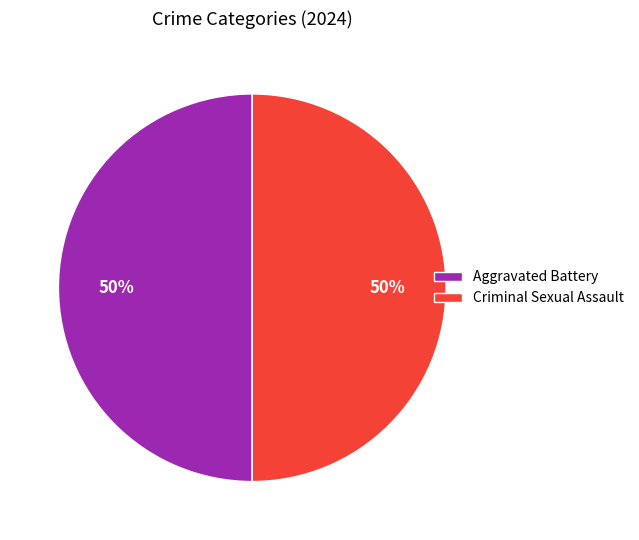

Is the sum of Aggravated Battery and Criminal Sexual Assault greater than half?

Yes